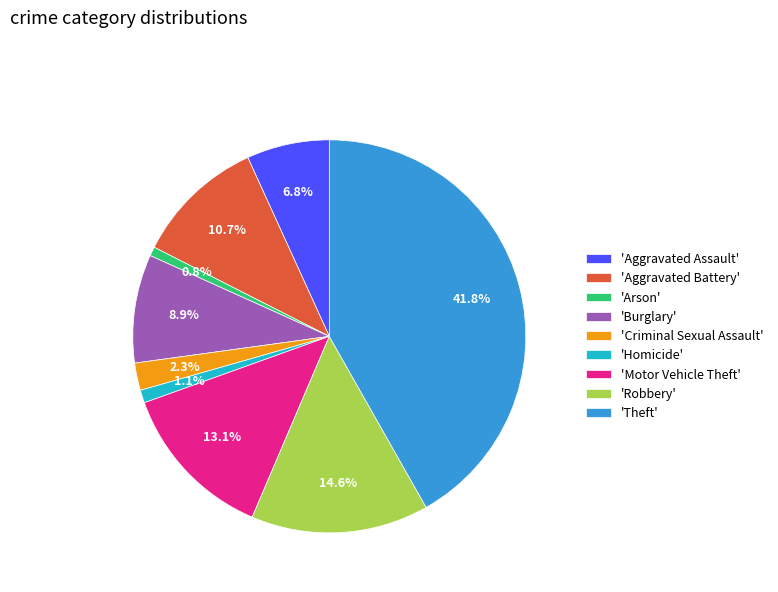

Is there a majority slice in this chart?

No